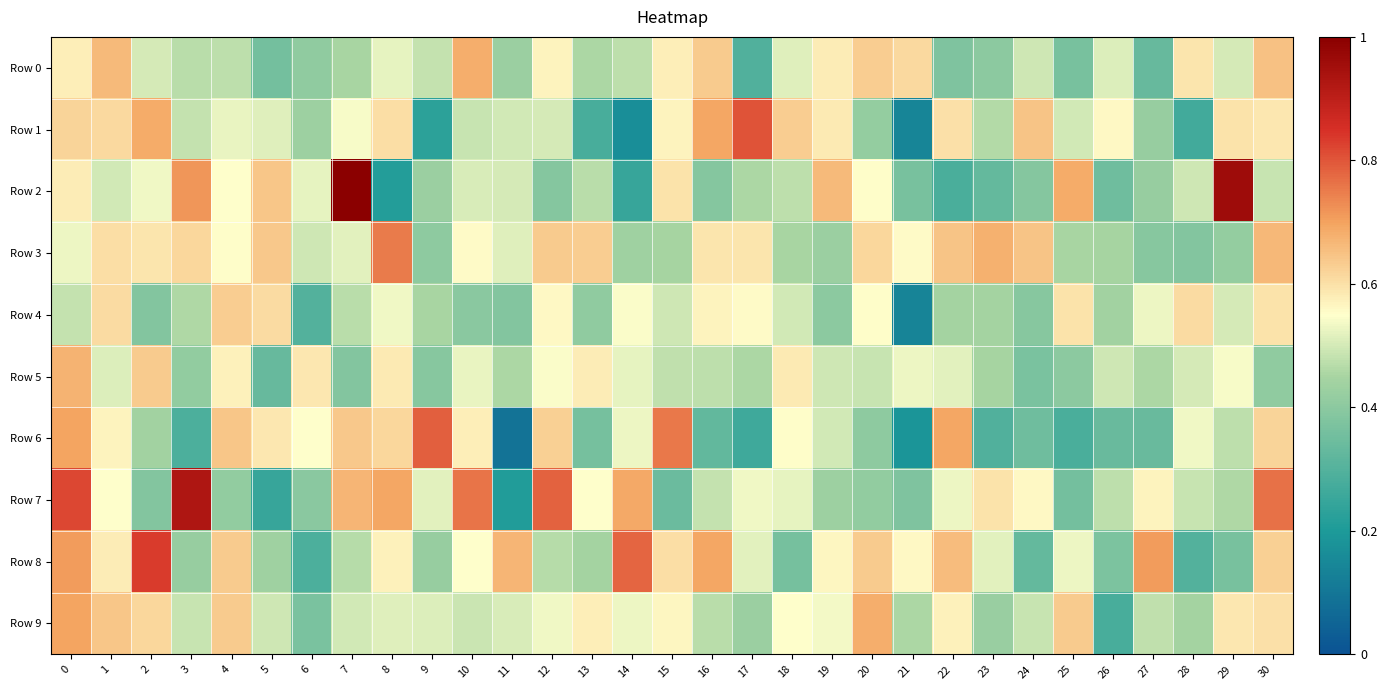

How many categories are shown in the chart?

31